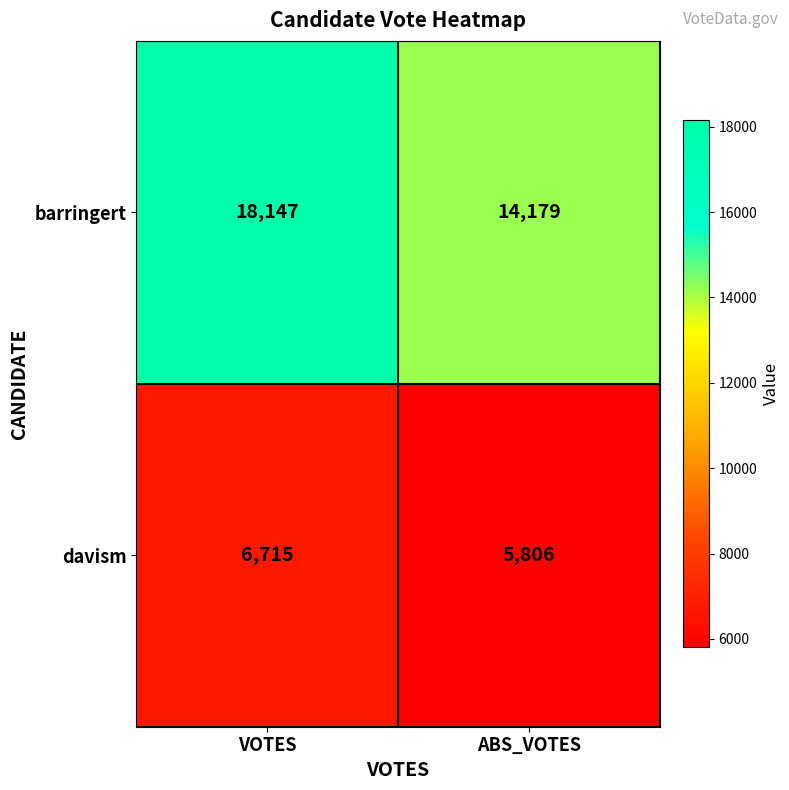

At how many categories does at least one series exceed 16277?

1